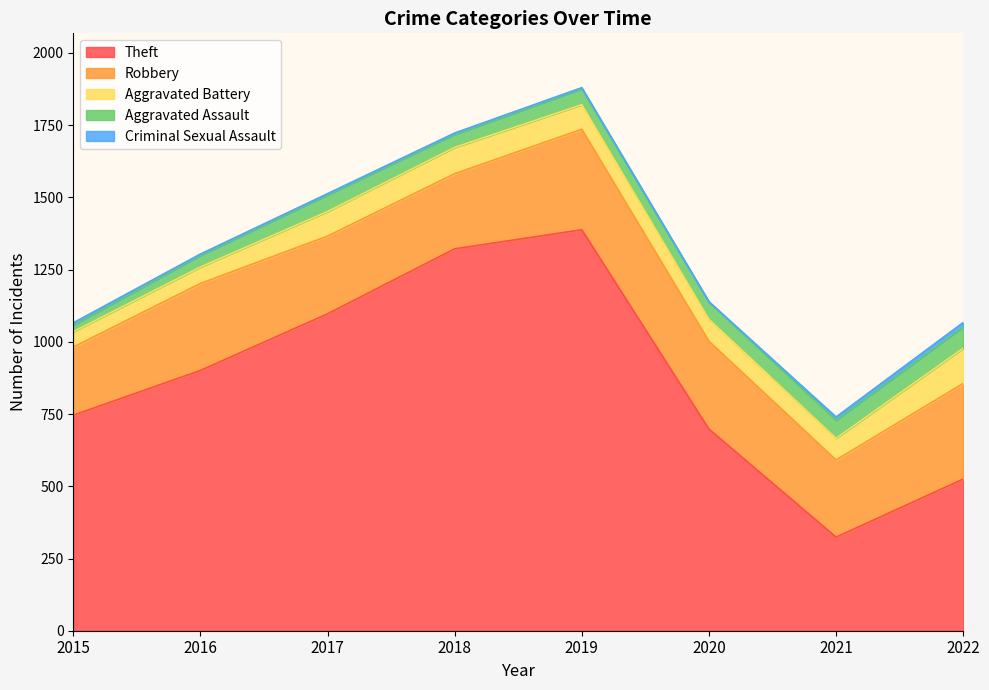

Is it true that Theft equals 1542 at 2016?

False